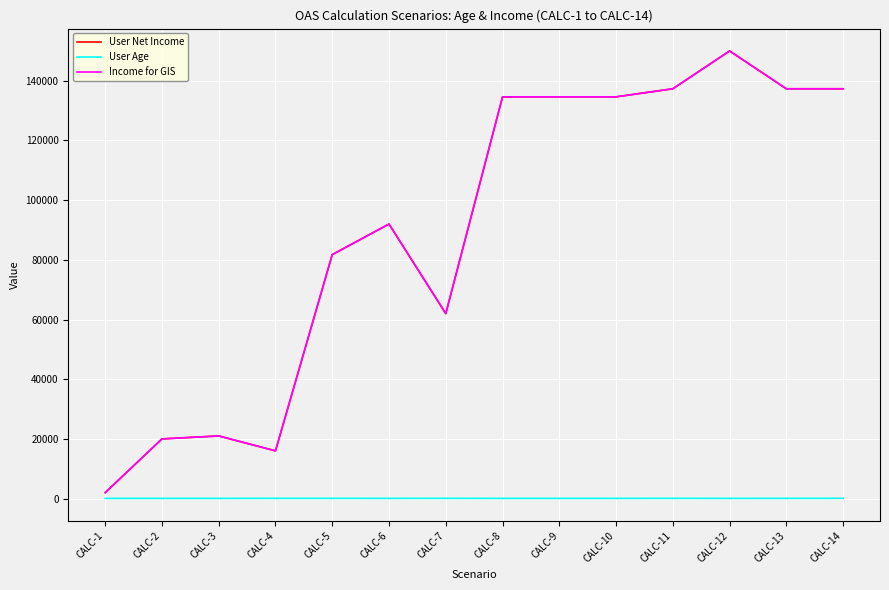

True or false: Income for GIS and User Net Income intersect in this chart.

False